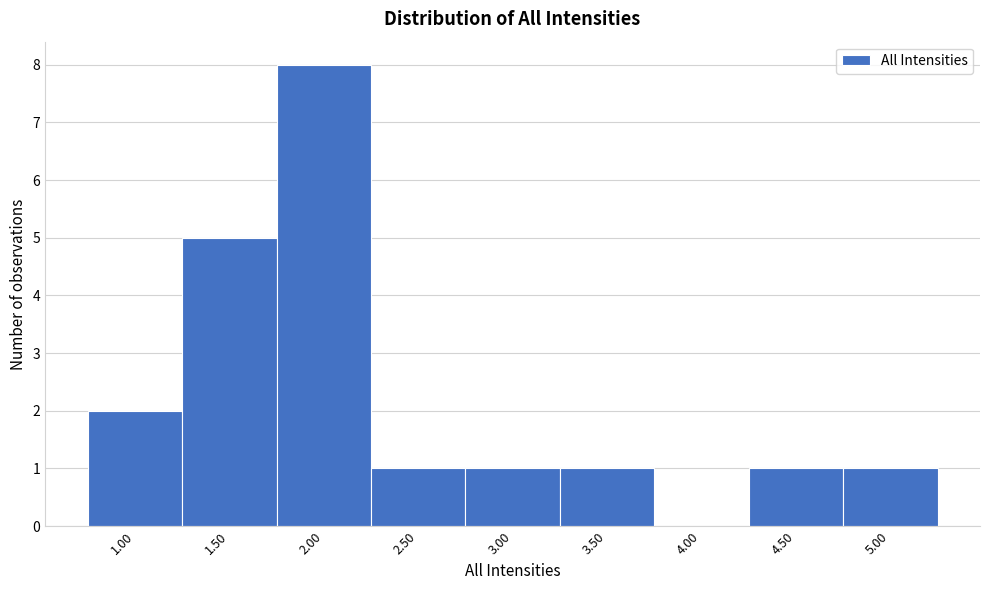

Reading left to right, list every bar in this chart as the range it spans on the x-axis followed by its height. The values are not printed on the chart, so give them approximately, as read against the axis.

0.75 to 1.25: 2
1.25 to 1.75: 5
1.75 to 2.25: 8
2.25 to 2.75: 1
2.75 to 3.25: 1
3.25 to 3.75: 1
3.75 to 4.25: 0
4.25 to 4.75: 1
4.75 to 5.25: 1